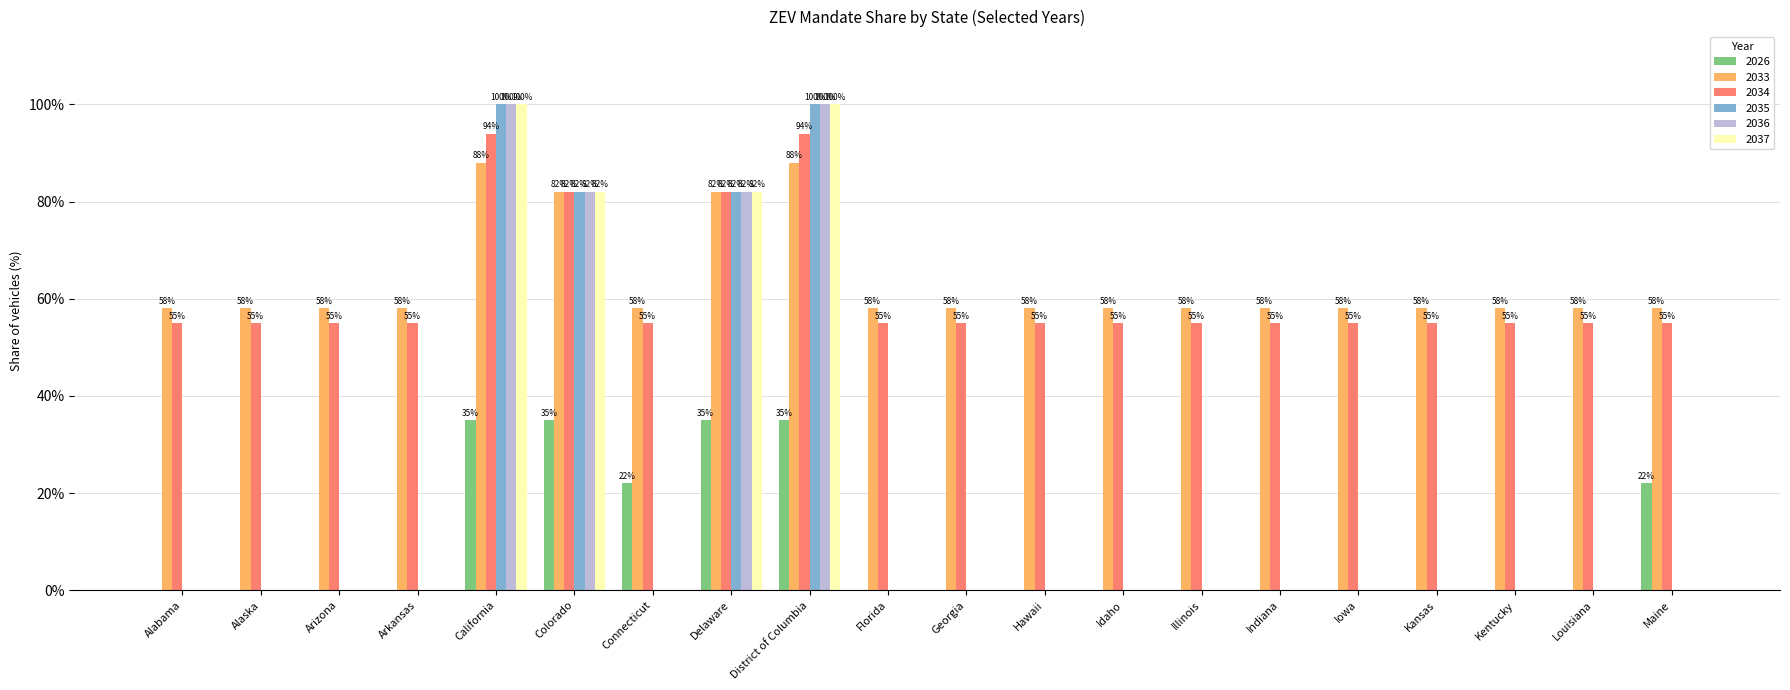

The value of 2036 at Connecticut is 0.4. True or false?

False